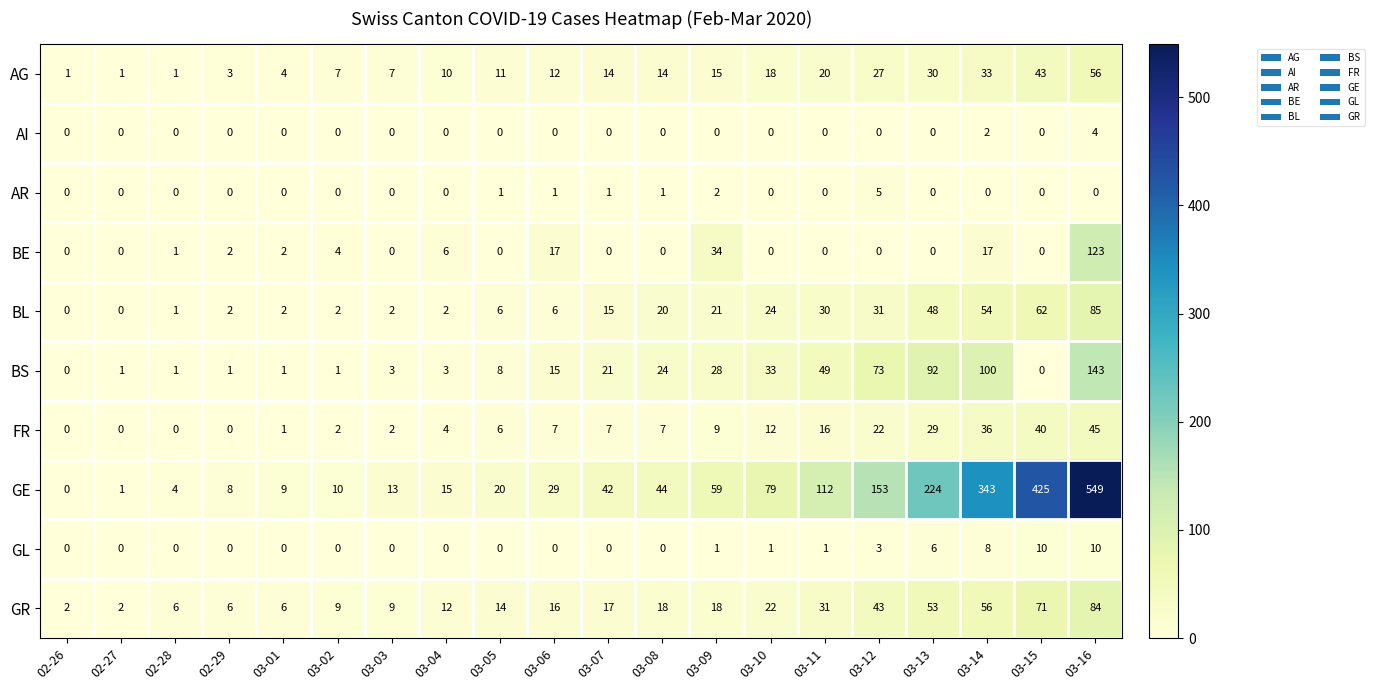

How many GL values are between 0 and 3?

16